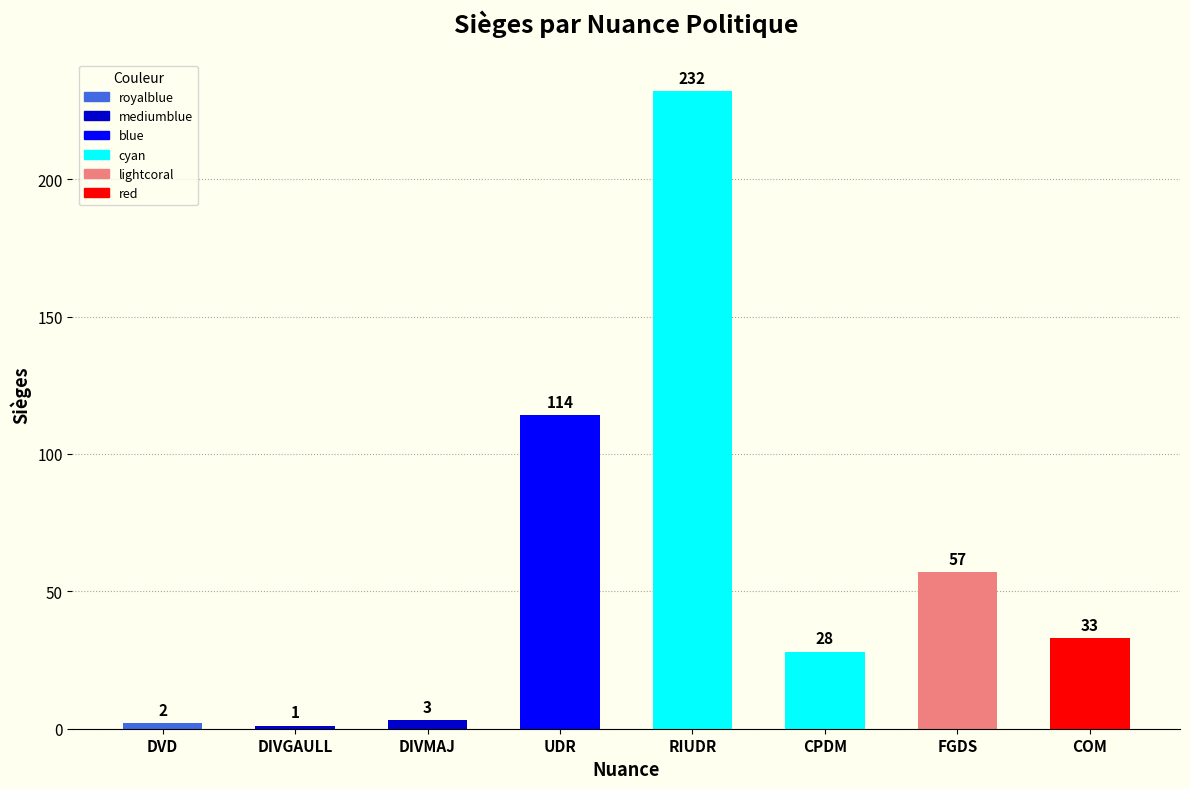

Reading left to right, transcribe all the data shown in this chart.

DVD=2	DIVGAULL=1	DIVMAJ=3	UDR=114	RIUDR=232	CPDM=28	FGDS=57	COM=33